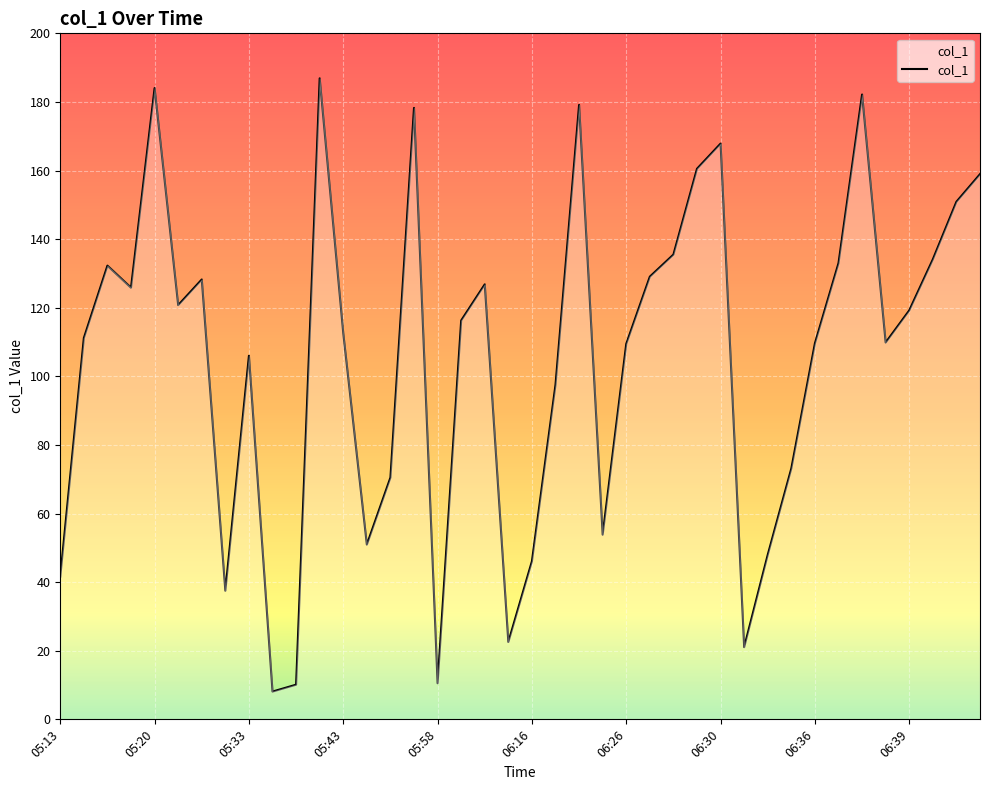

What is the maximum value shown in the chart?

186.9